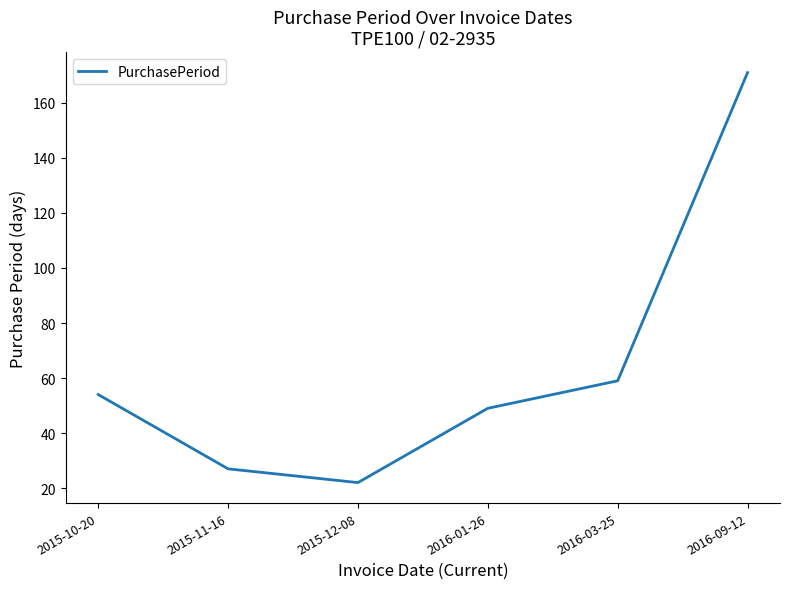

Reading left to right, what are all the values shown in this chart?

54	27	22	49	59	171